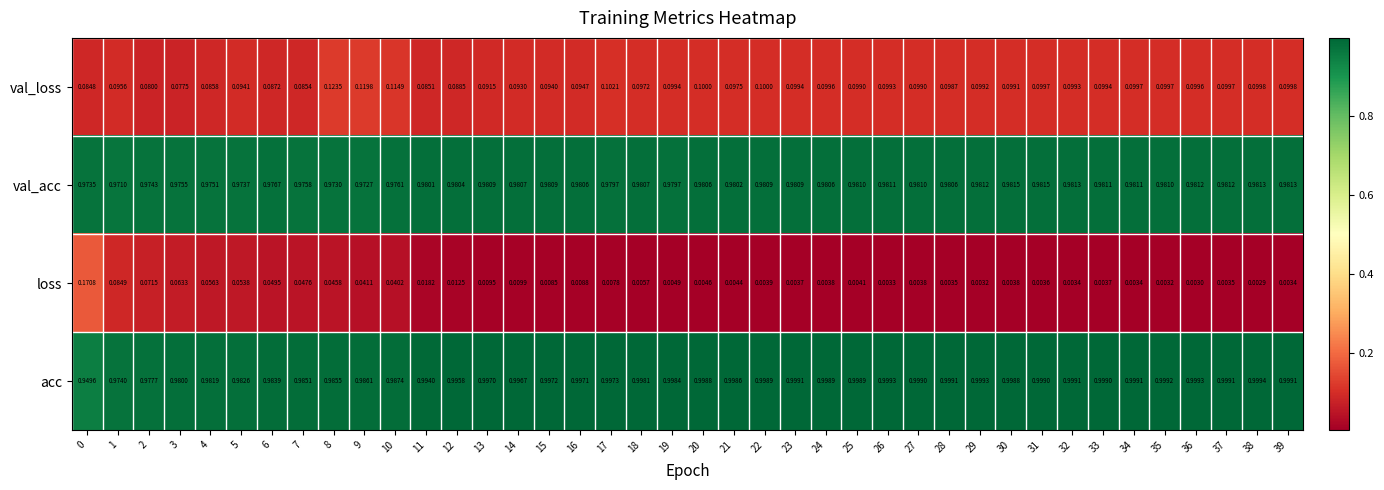

Is the value of val_loss at 35 greater than the value of loss at 23?

Yes